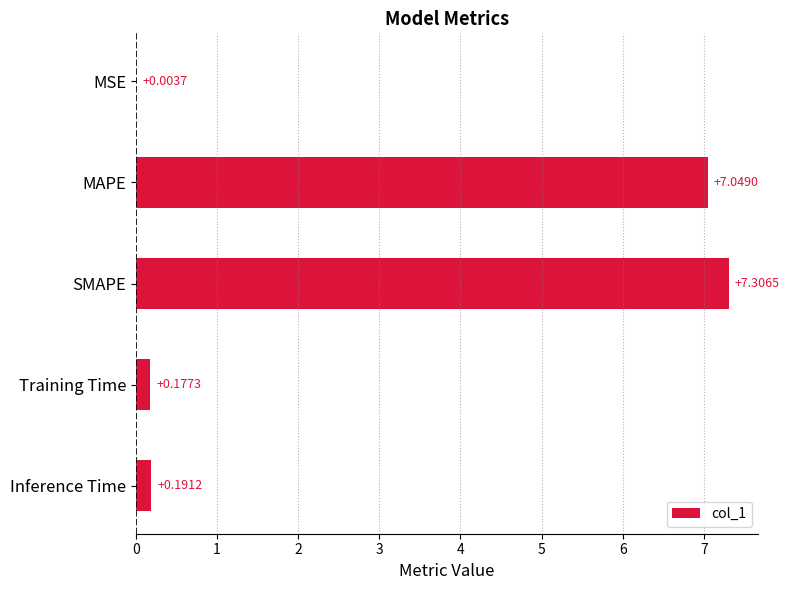

What is the sum of all values?

14.7